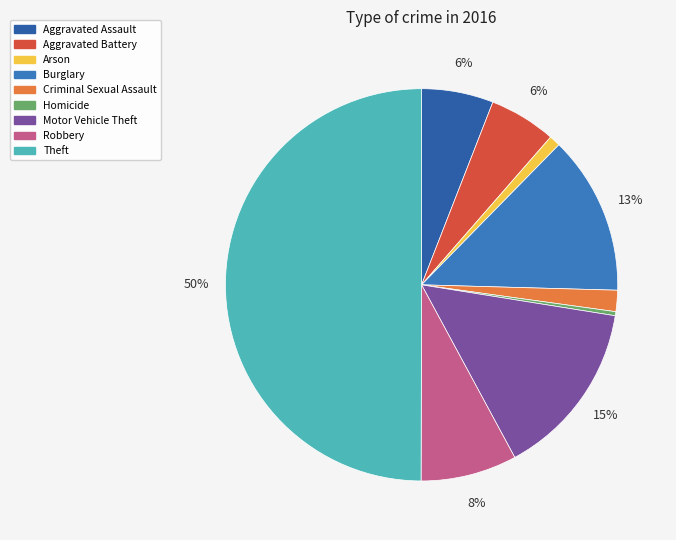

True or false: Robbery accounts for 1% of the total.

False